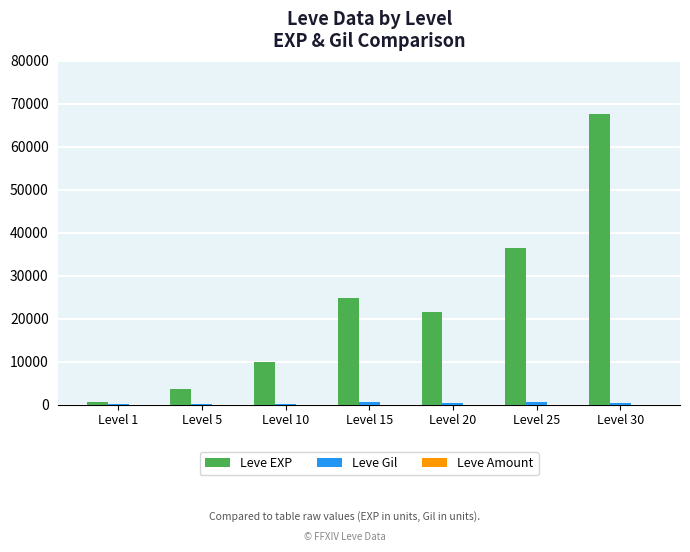

How many series are shown in this chart?

3